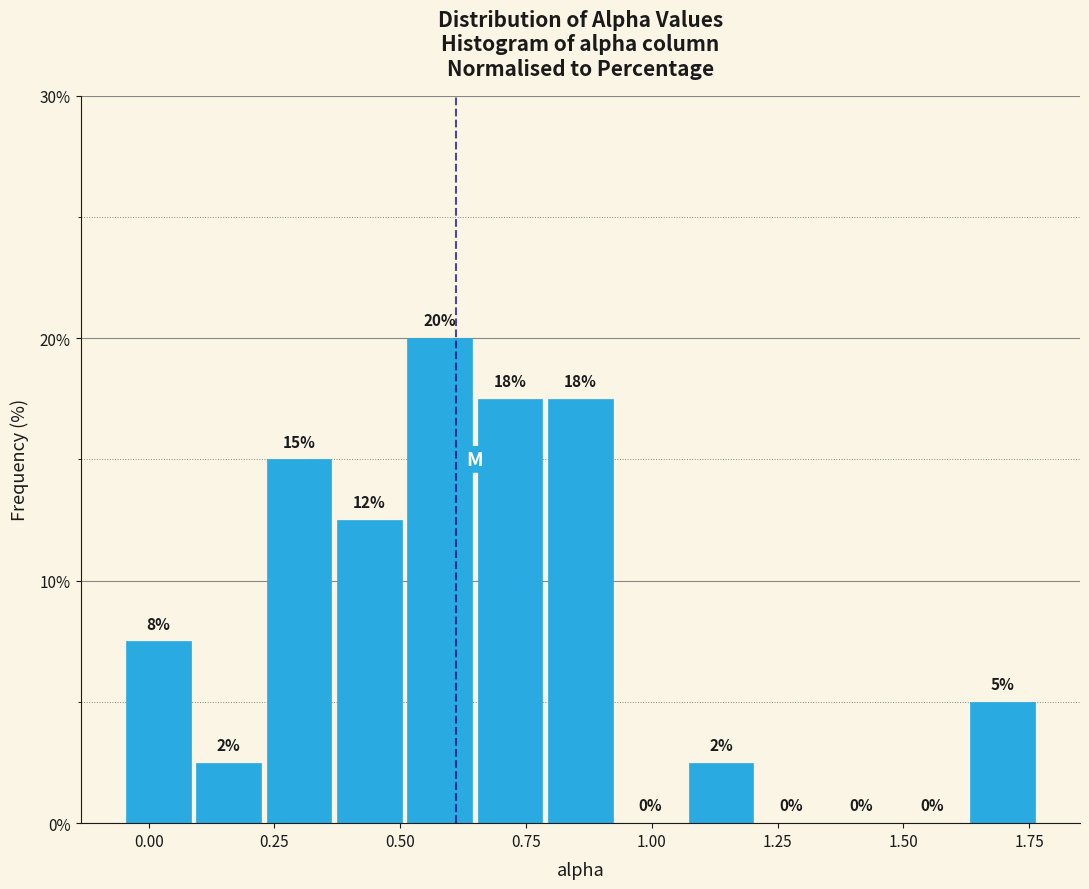

Around what value on the x-axis is the tallest bar? Give the approximate position of its centre, as read against the axis.

0.60